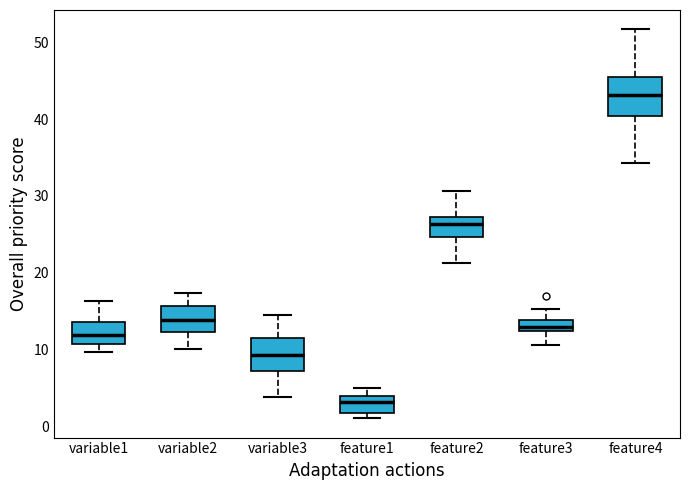

Where is the lower edge of the box for feature4 on the y-axis? The values are not printed on the chart, so give them approximately, as read against the axis.

40